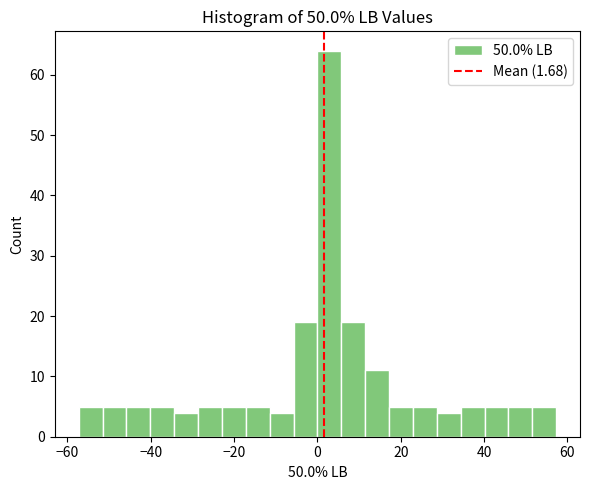

Read against the x-axis, roughly where is the centre of the tallest bar?

2